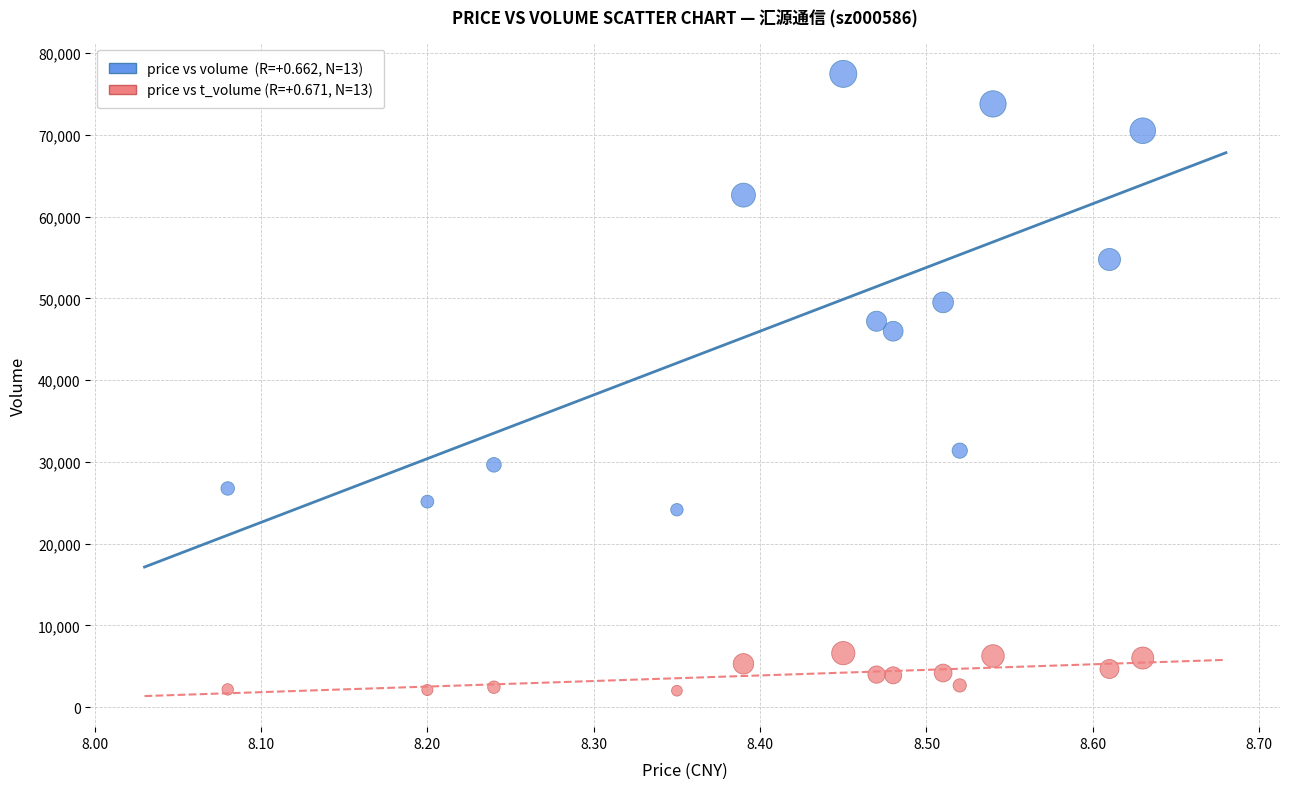

Across all data points, what is the range of Y values (max minus min)?

75436